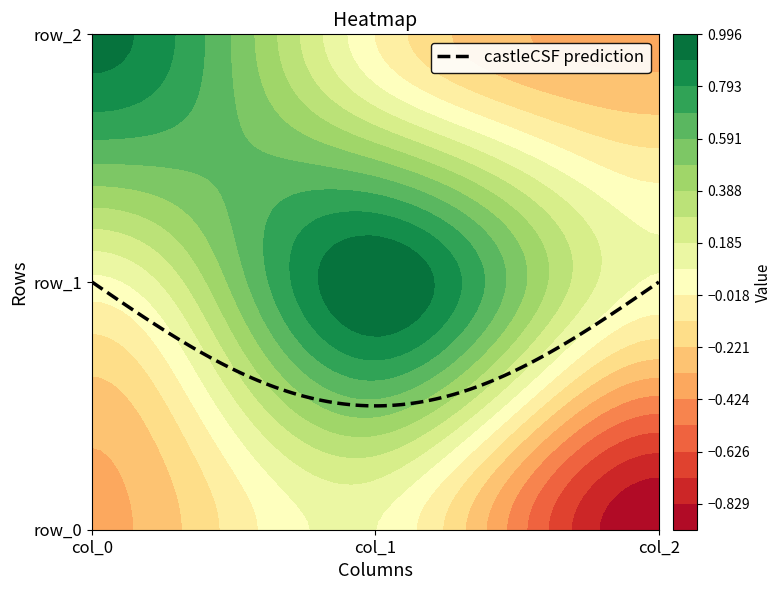

Reading left to right, list all the values displayed in this chart.

row_0: col_0=-0.4	col_1=0.1	col_2=-0.9
row_1: col_0=0.1	col_1=1.0	col_2=0.1
row_2: col_0=0.9	col_1=-0.0	col_2=-0.4